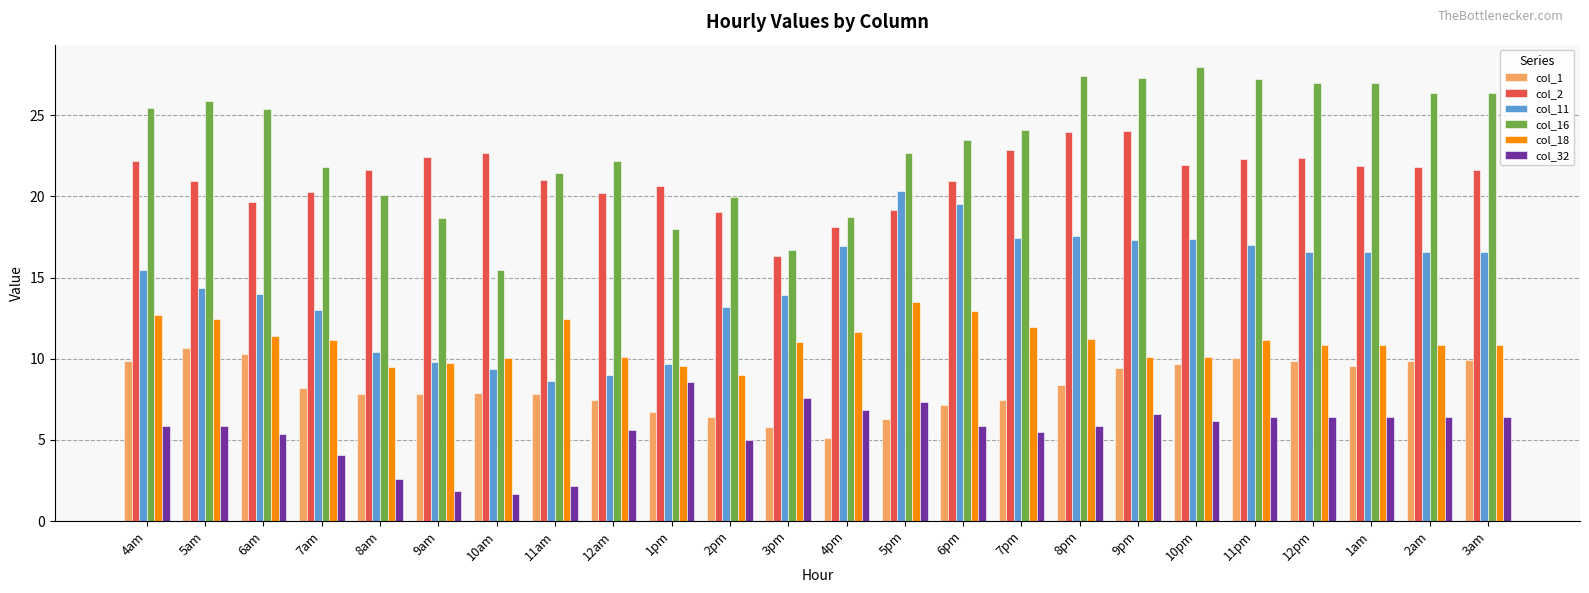

What position from the left is 12am?

9